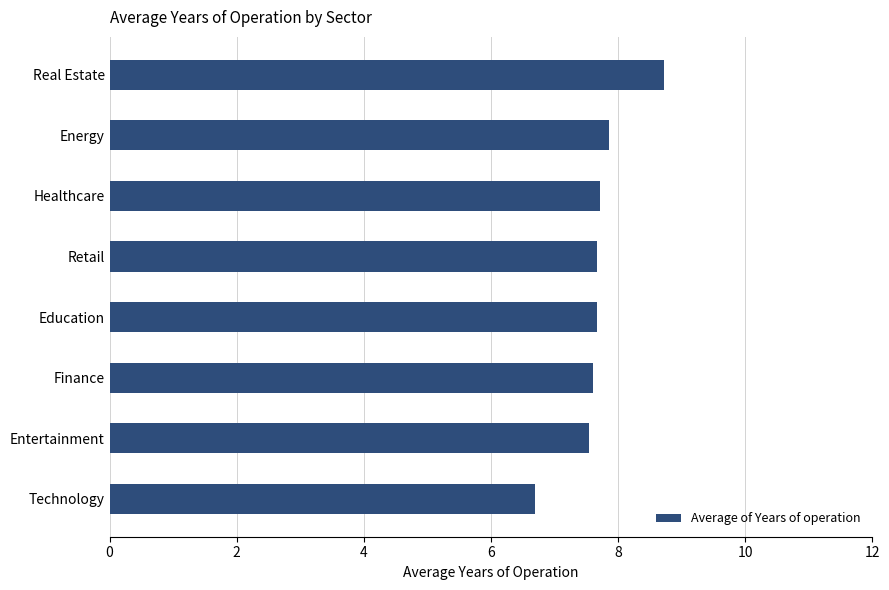

Approximately how many times larger is the value at Finance compared to Education?

1.0